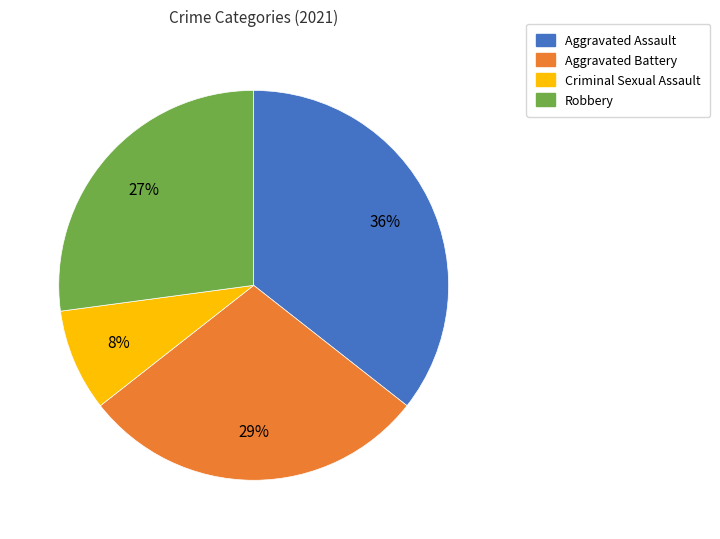

True or false: Robbery accounts for 17% of the total.

False